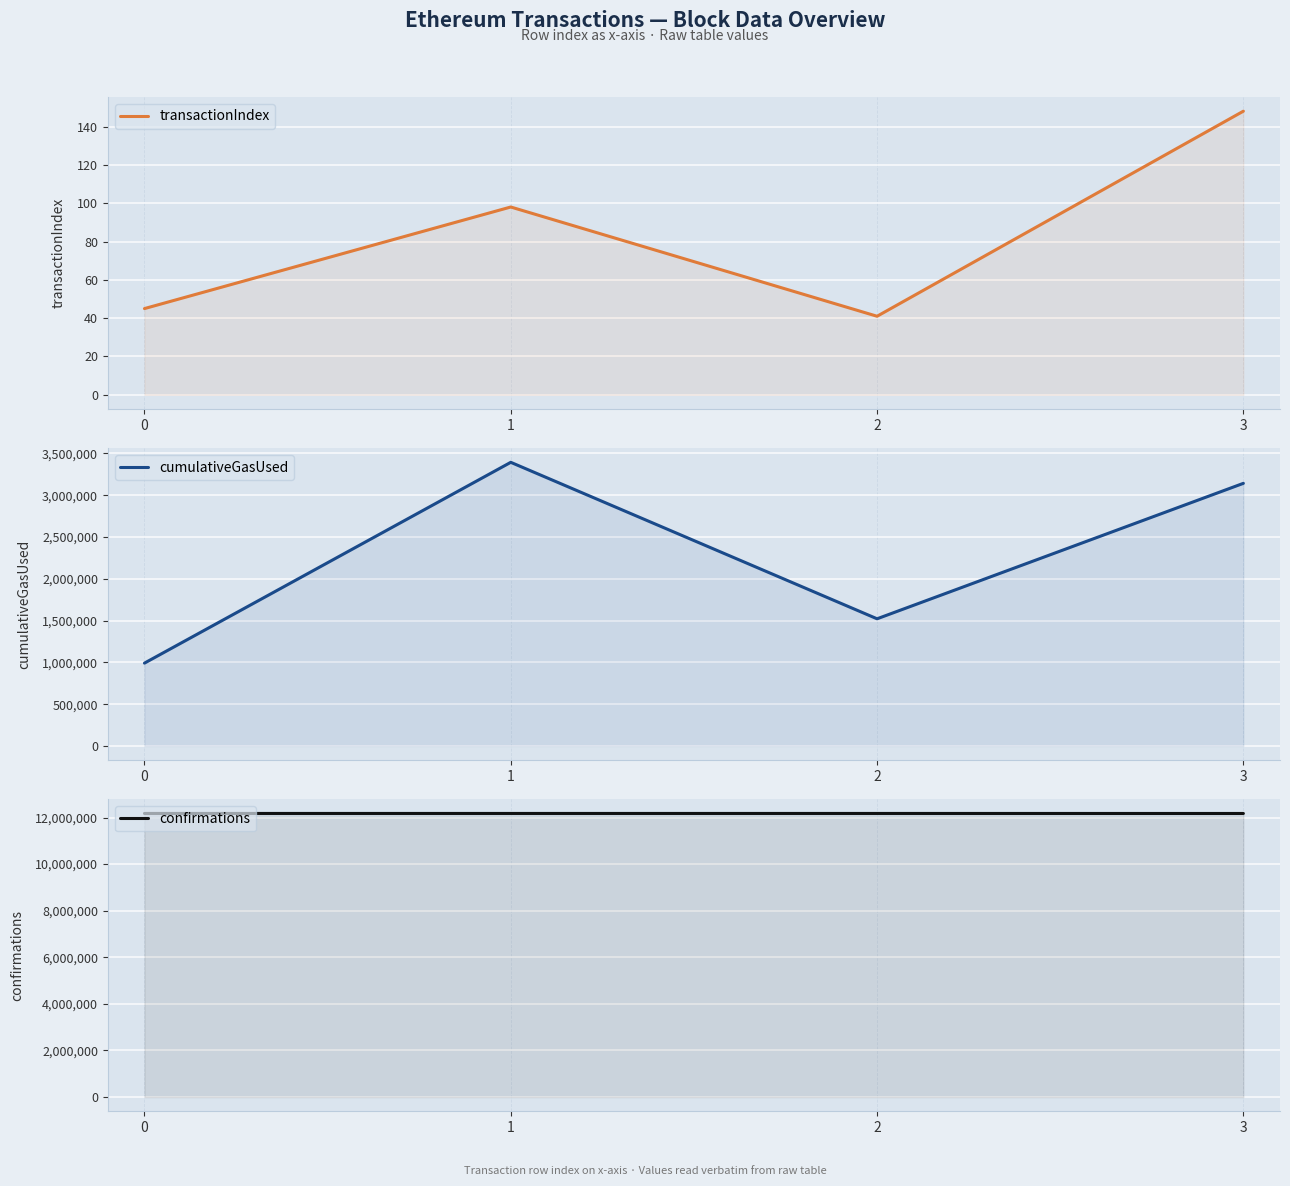

True or false: transactionIndex and confirmations cross at least once.

False